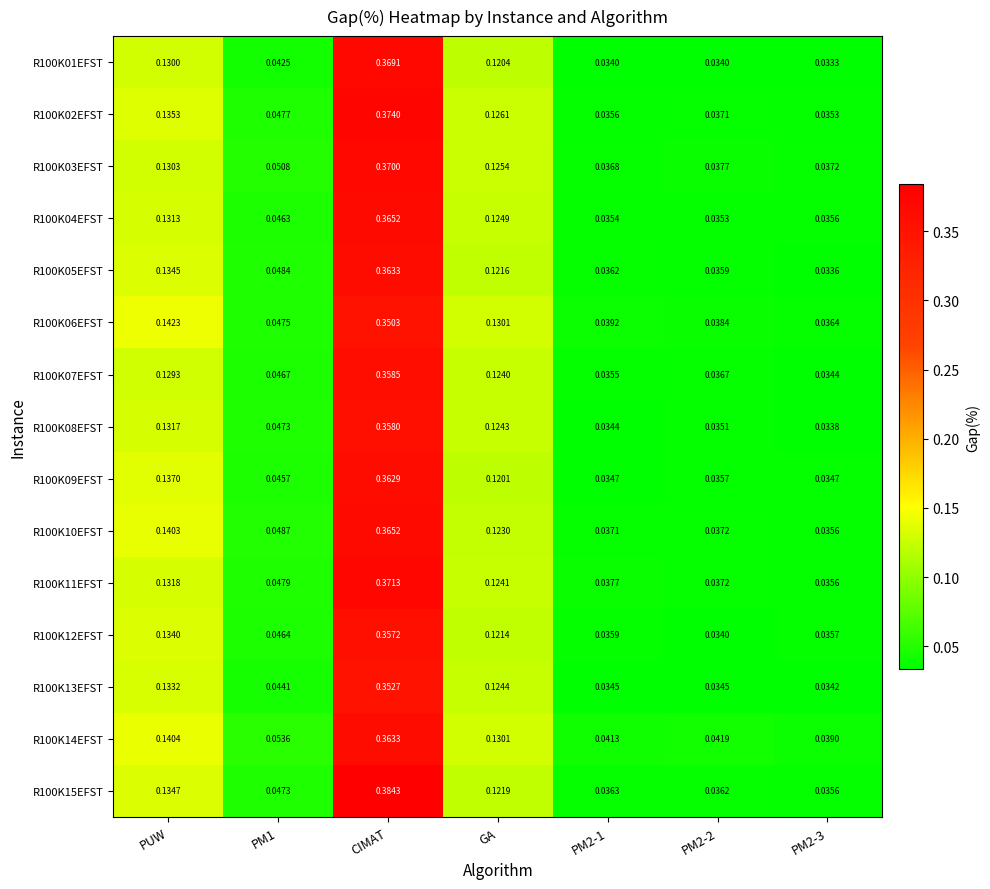

Which category has the highest value in the R100K07EFST series?

CIMAT